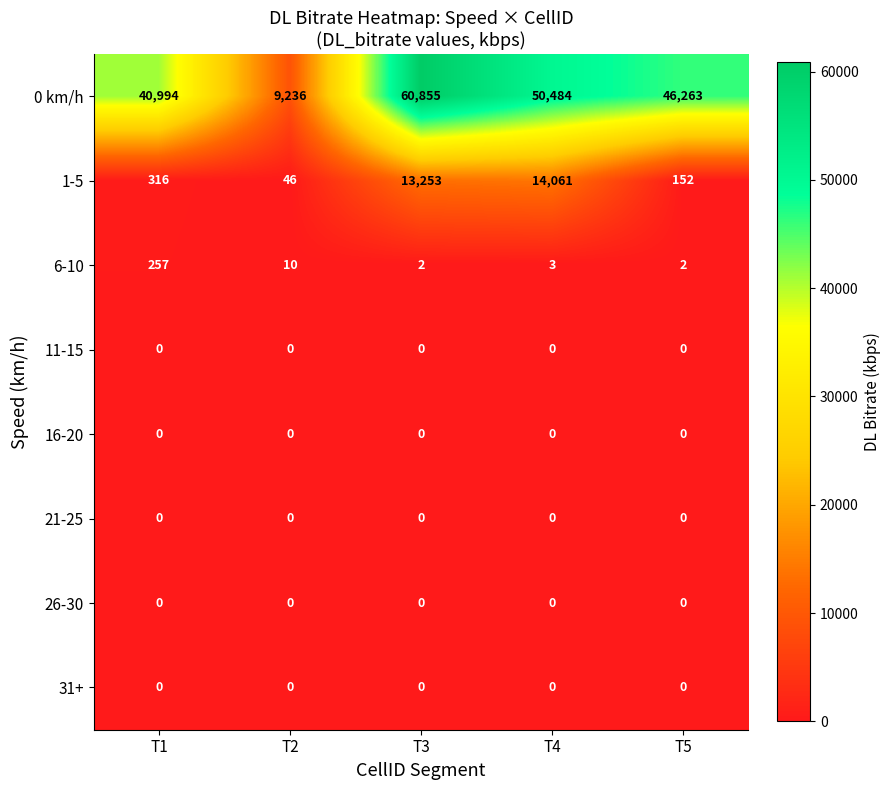

Count the number of data series in this chart.

8